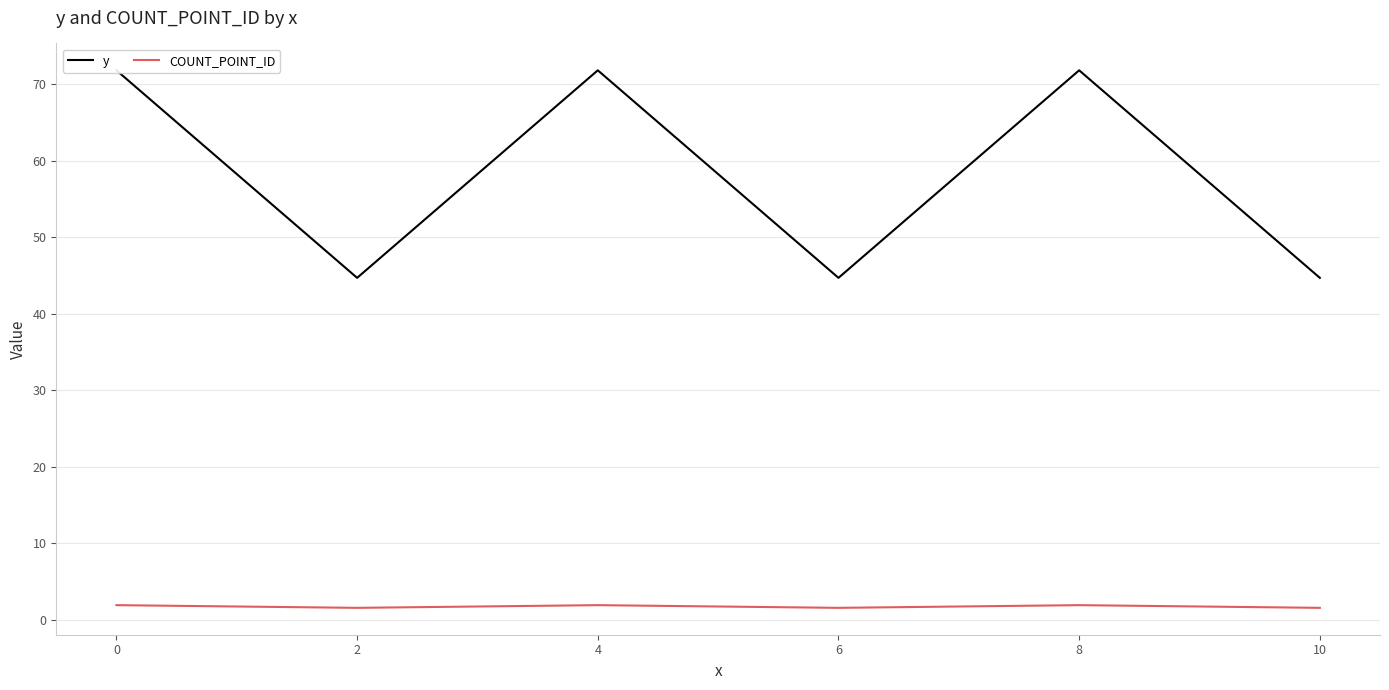

True or false: COUNT_POINT_ID has a value of 1.6 at 2.

True